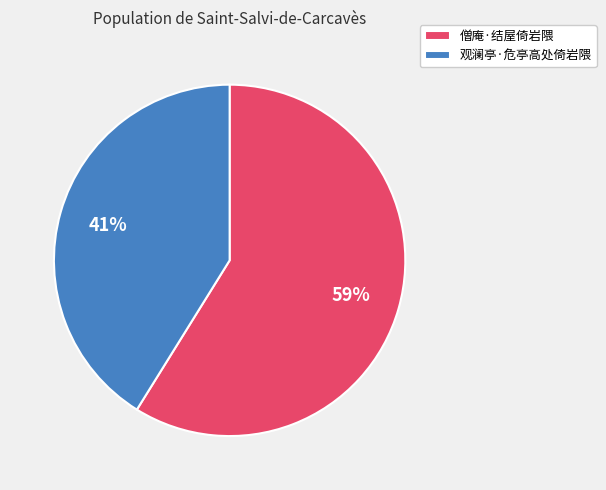

Which has a higher value, 僧庵·结屋倚岩隈 or 观澜亭·危亭高处倚岩隈?

僧庵·结屋倚岩隈